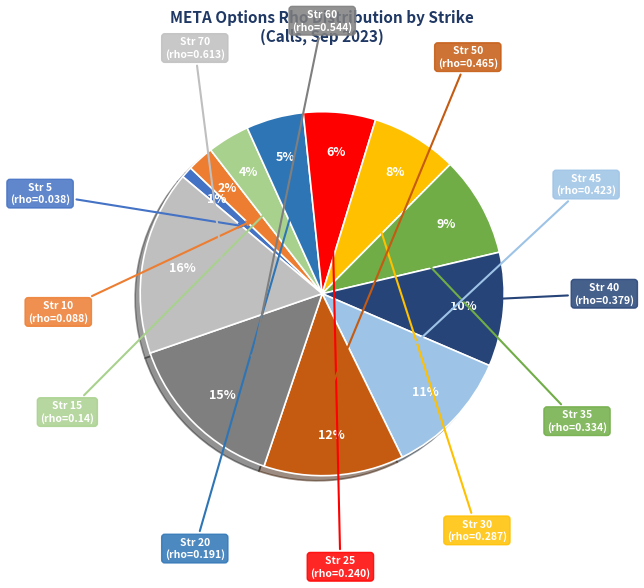

How many segments does this pie chart have?

12